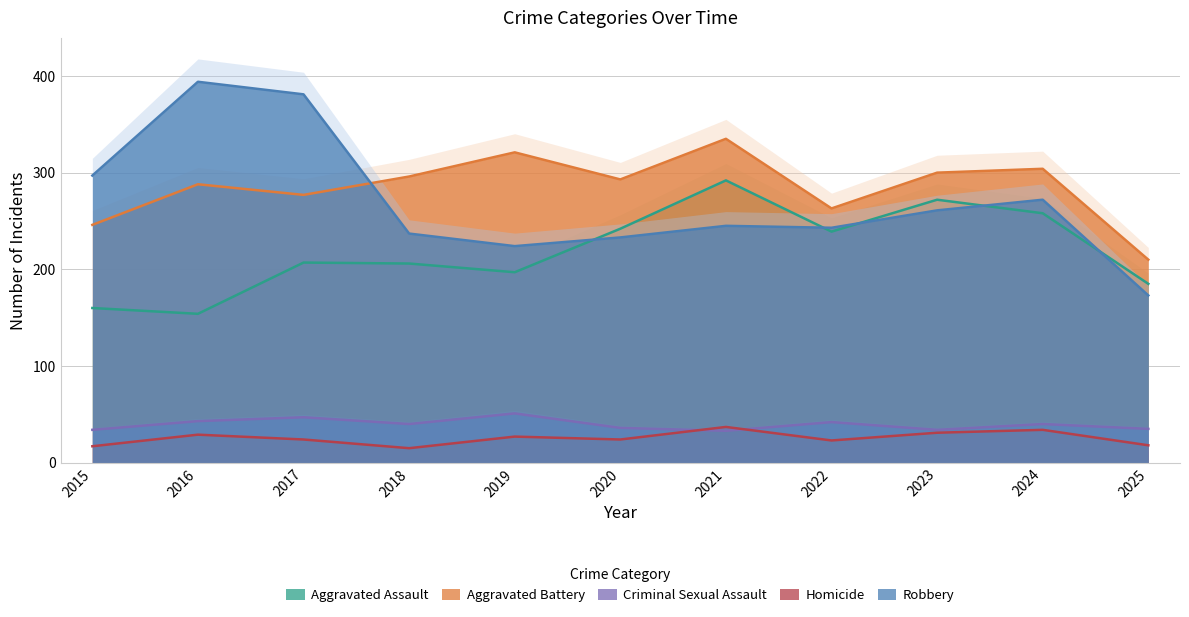

Is the value of Criminal Sexual Assault at 2017 greater than the value of Homicide at 2022?

Yes